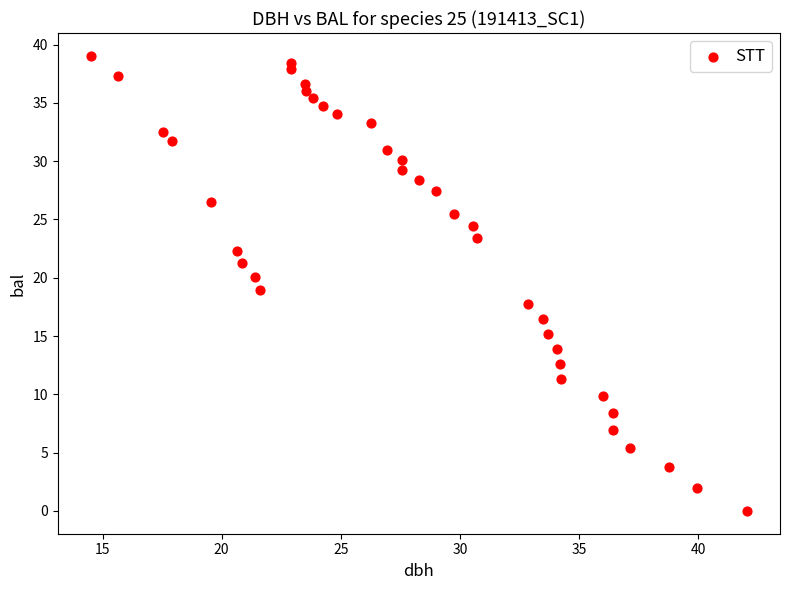

What is the range of X values (max minus min)?

27.5